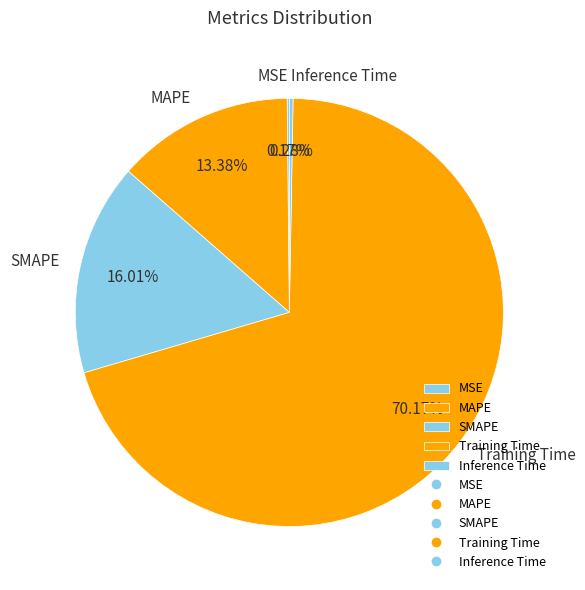

True or false: Inference Time accounts for 0% of the total.

True